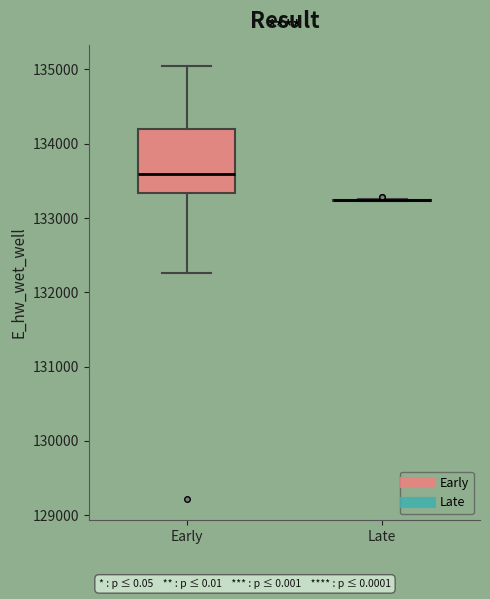

Reading left to right, transcribe this box plot: for each box, give where its median line is, the range the box spans, and where its two whiskers end, as read against the y-axis. The values are not printed on the chart, so give them approximately, as read against the axis.

Early: median 133600, box 133300 to 134200, whiskers 132300 to 135000
Late: box collapsed to a line at 133200, whiskers 133200 to 133300